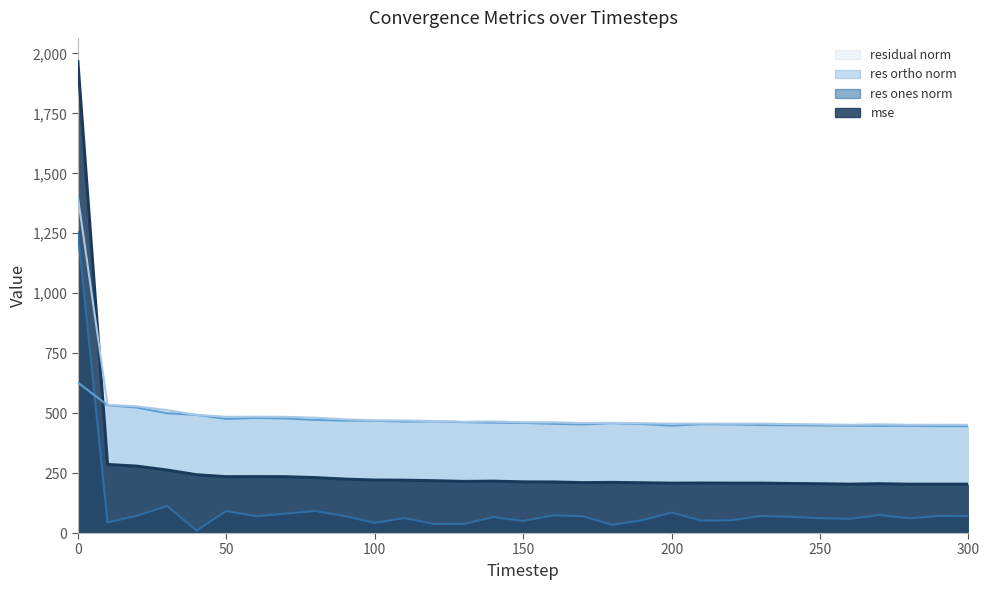

What is the maximum value shown in the chart?

1966.4